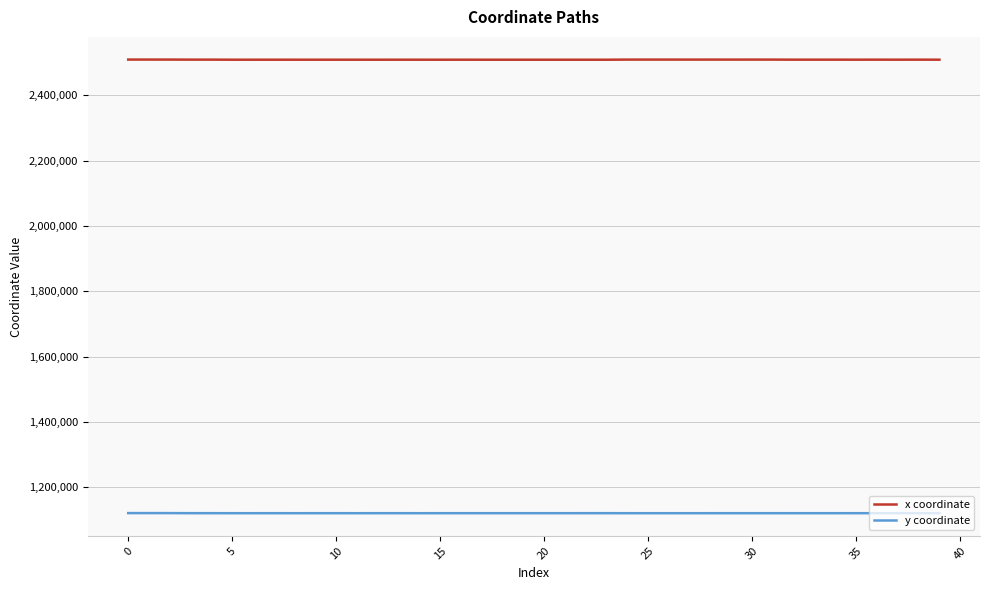

Rank the series by their maximum value, from highest to lowest.

x coordinate, y coordinate